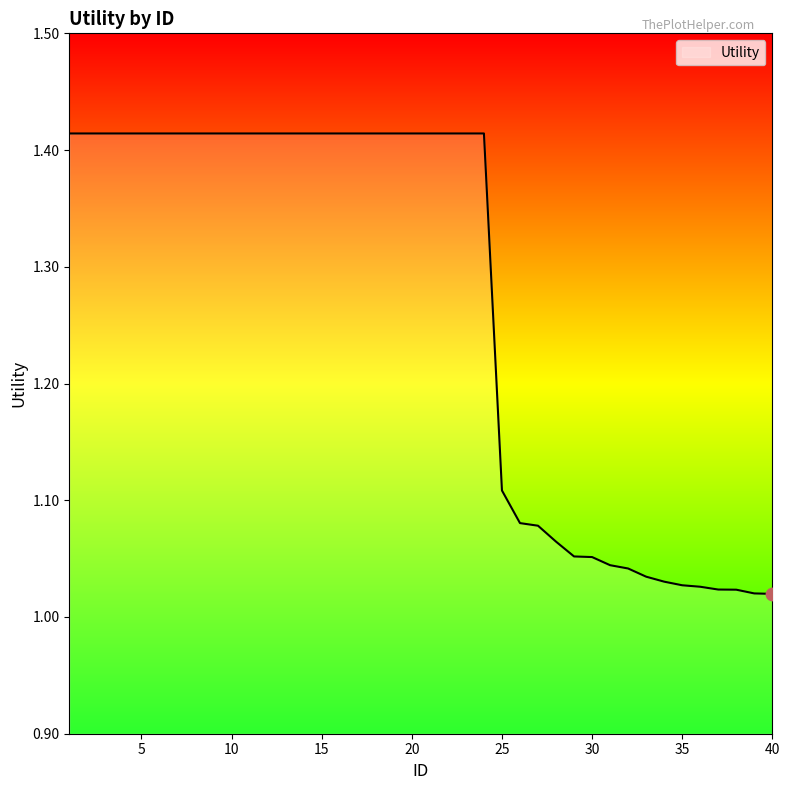

What is the difference between the maximum and minimum values?

0.4